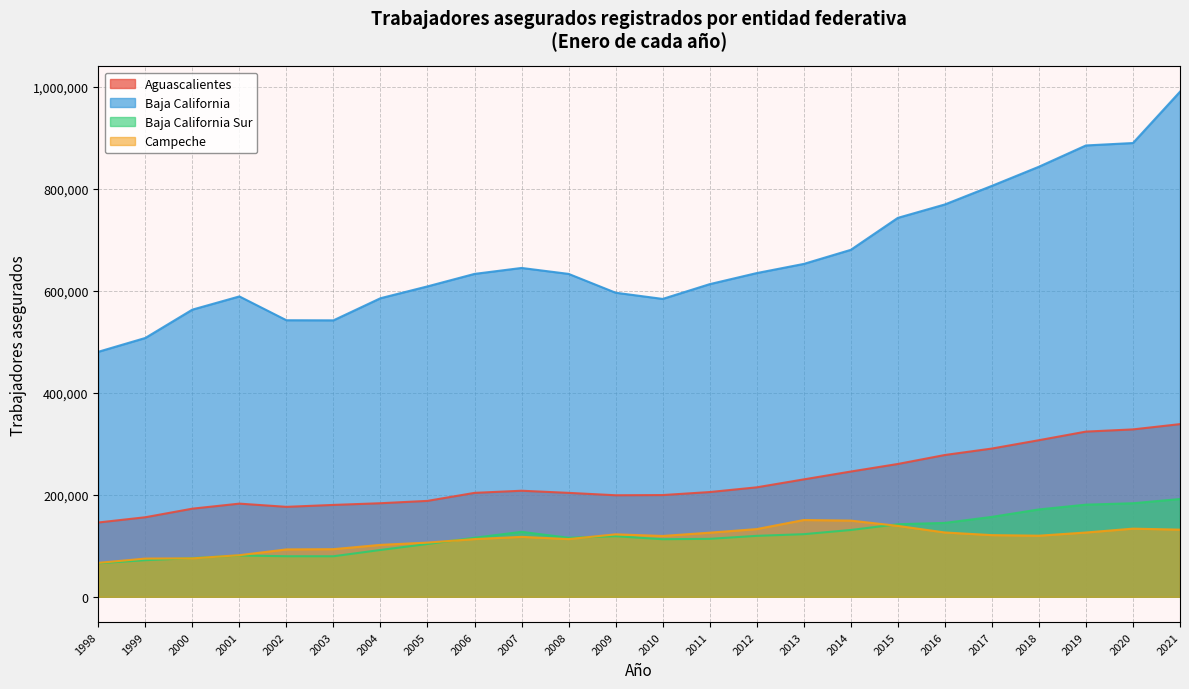

At 2019, list the series in order from smallest to largest.

Campeche, Baja California Sur, Aguascalientes, Baja California